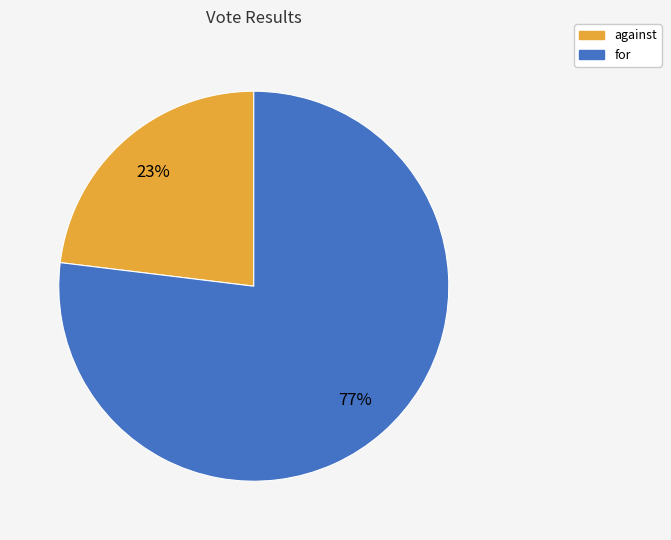

Does against account for over 50% of the chart?

No